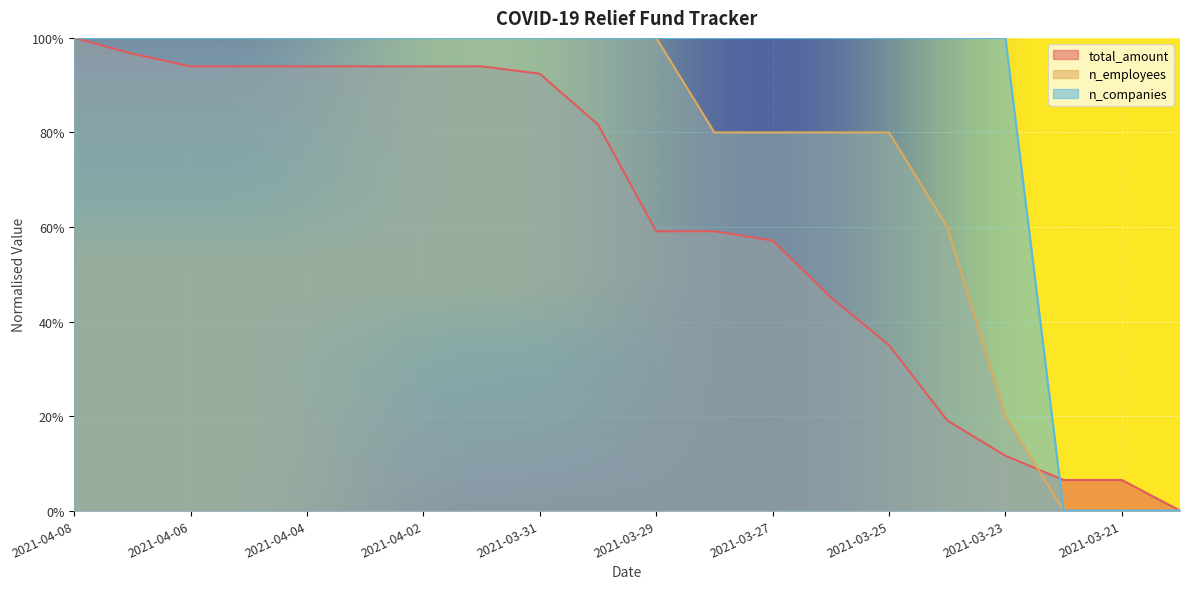

Which series has the largest total across all categories?

n_companies